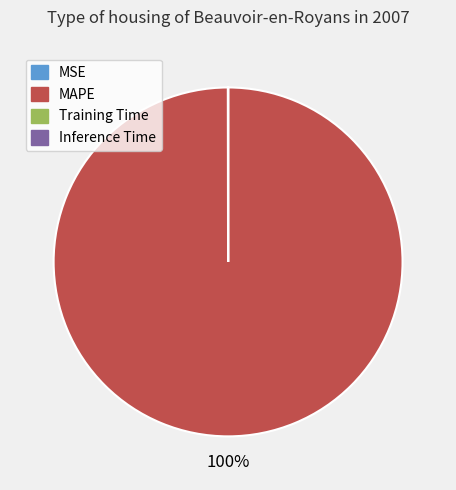

What is the majority slice?

MAPE